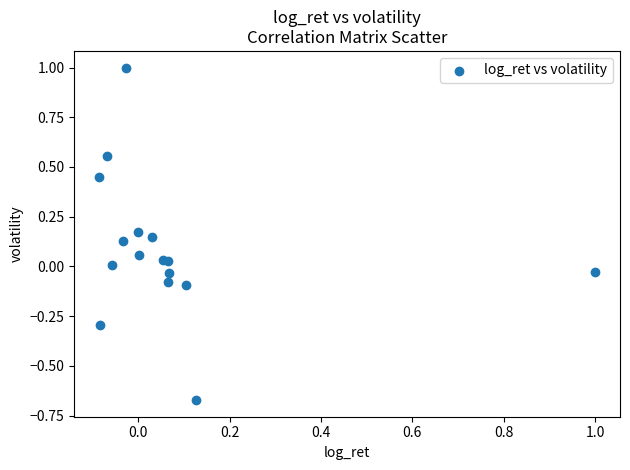

What is the range of X values (max minus min)?

1.1